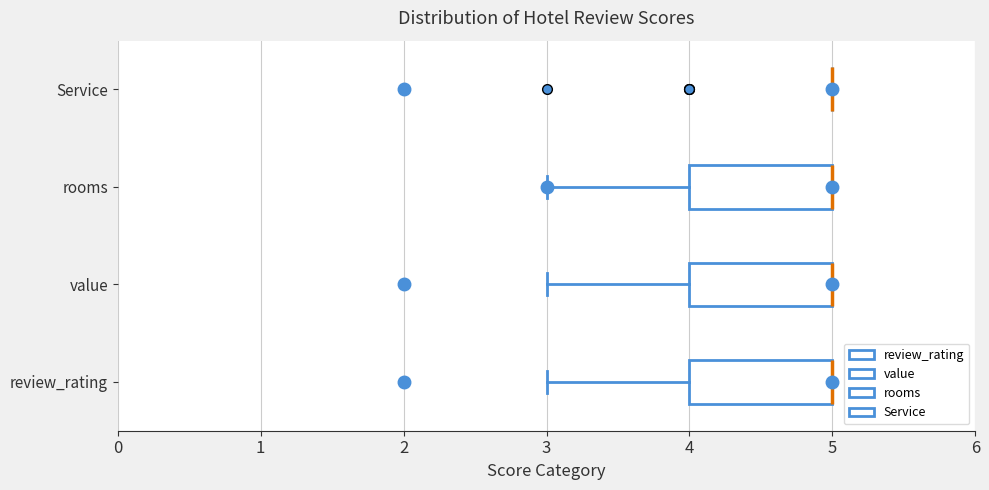

Where is the left edge of the box for rooms on the x-axis? The values are not printed on the chart, so give them approximately, as read against the axis.

4